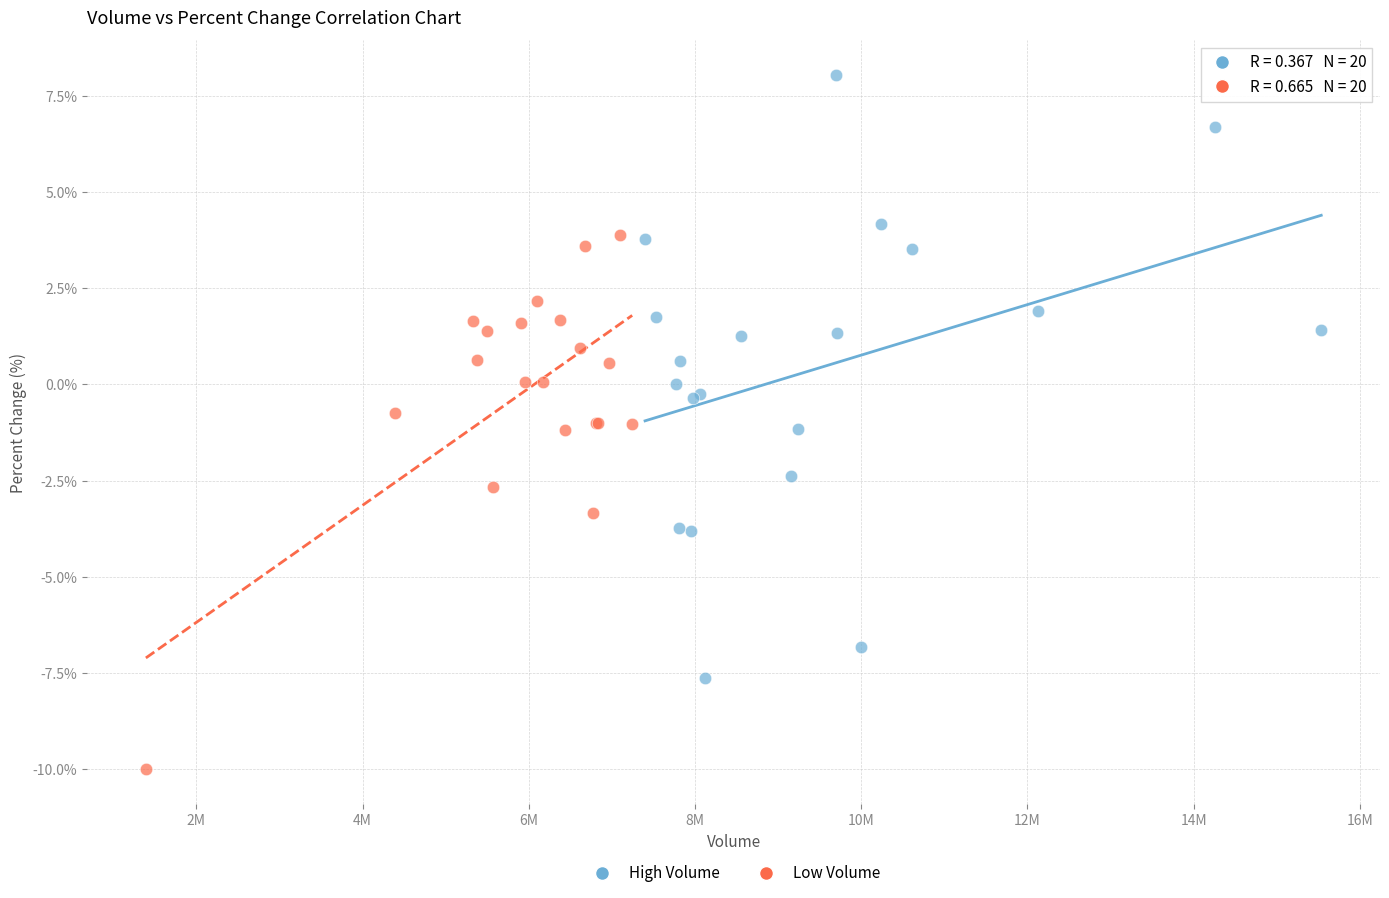

Which series contains the highest Y value?

High Volume